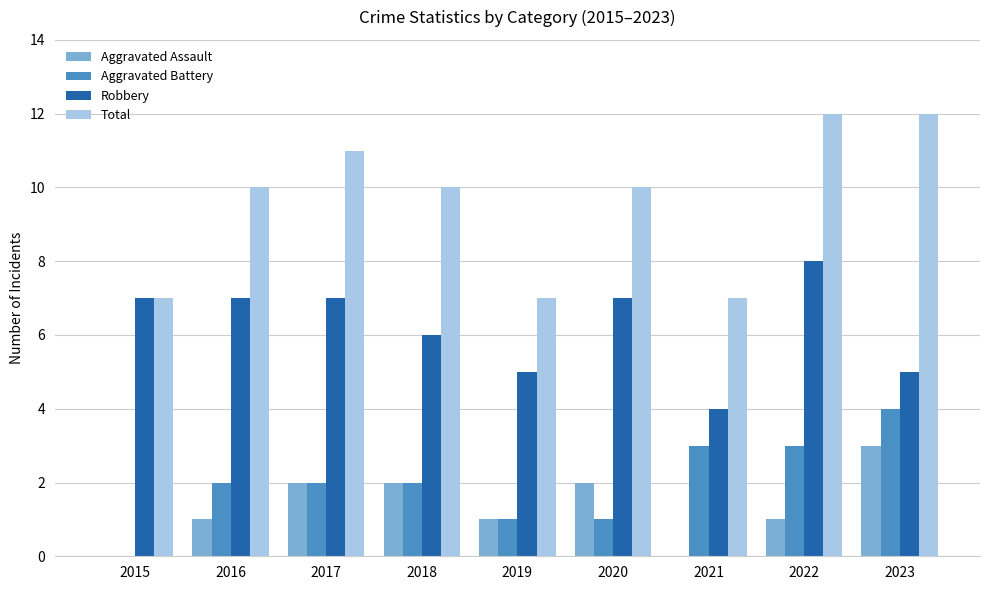

What is the sum of all Aggravated Assault values?

12